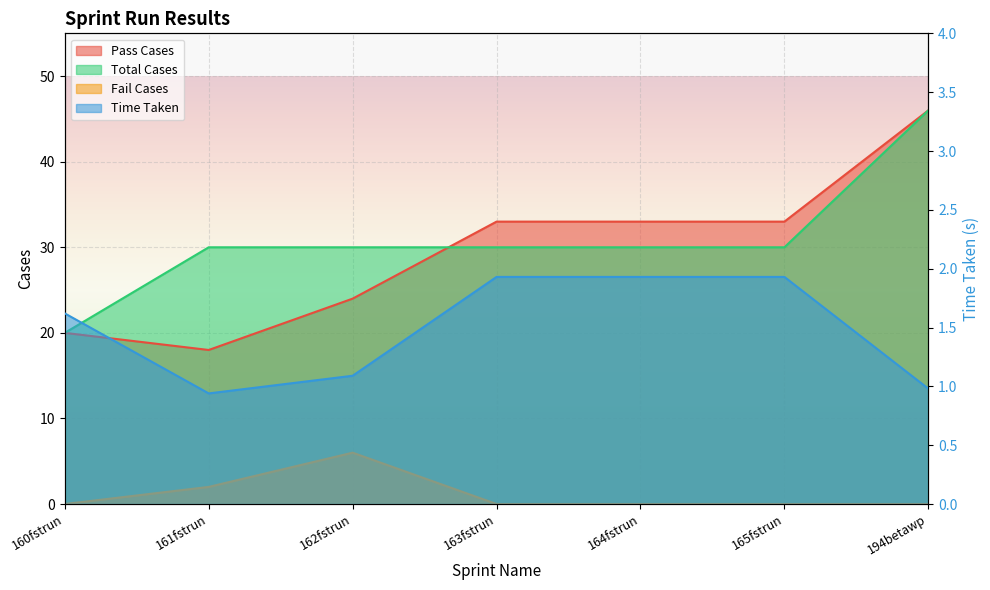

What is the minimum value for Pass Cases?

18.0